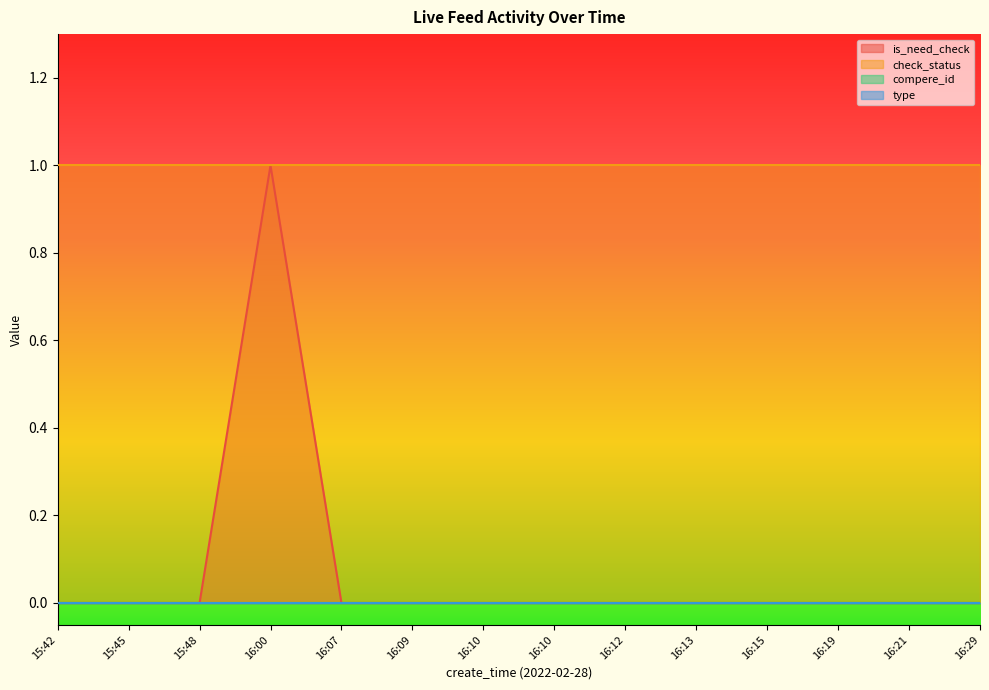

Which series has the largest range (max minus min)?

is_need_check